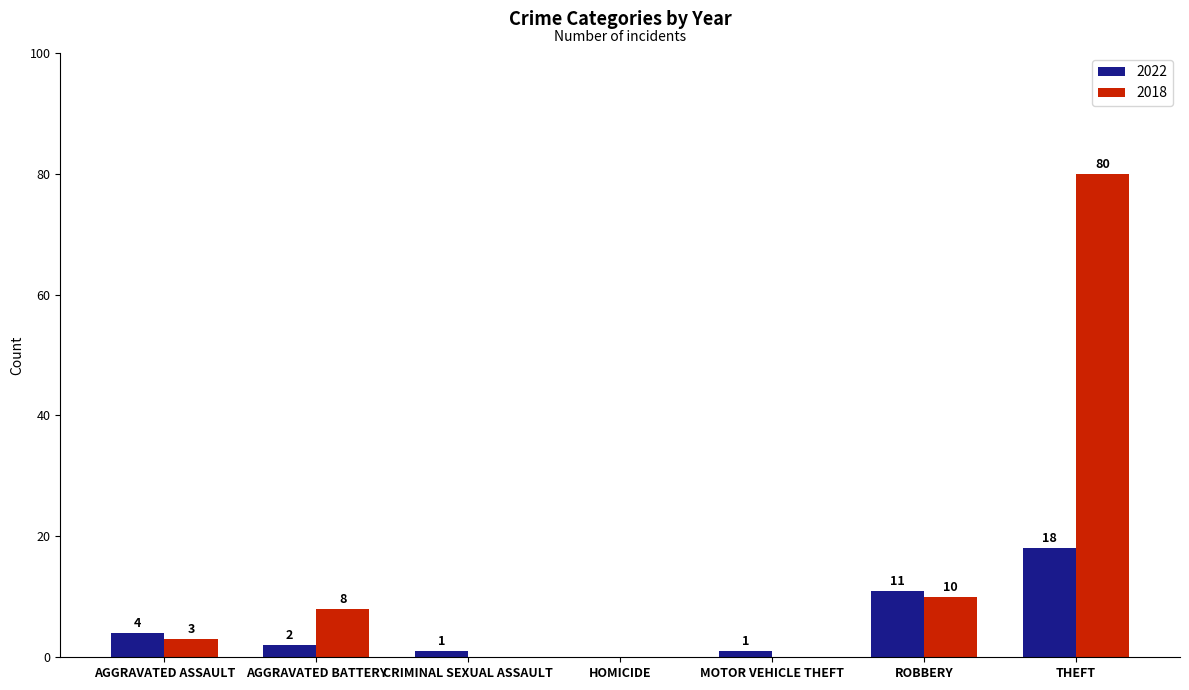

Reading left to right, transcribe all the data shown in this chart.

2022: 4	2	1	0	1	11	18
2018: 3	8	0	0	0	10	80